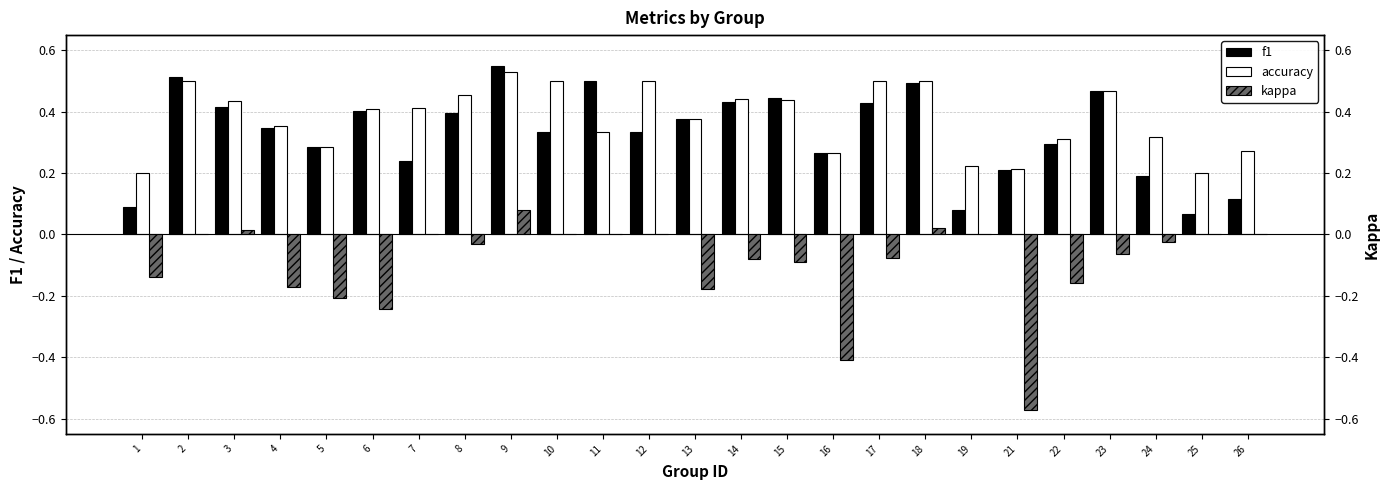

What is the spread (max minus min) of values at 17?

0.6